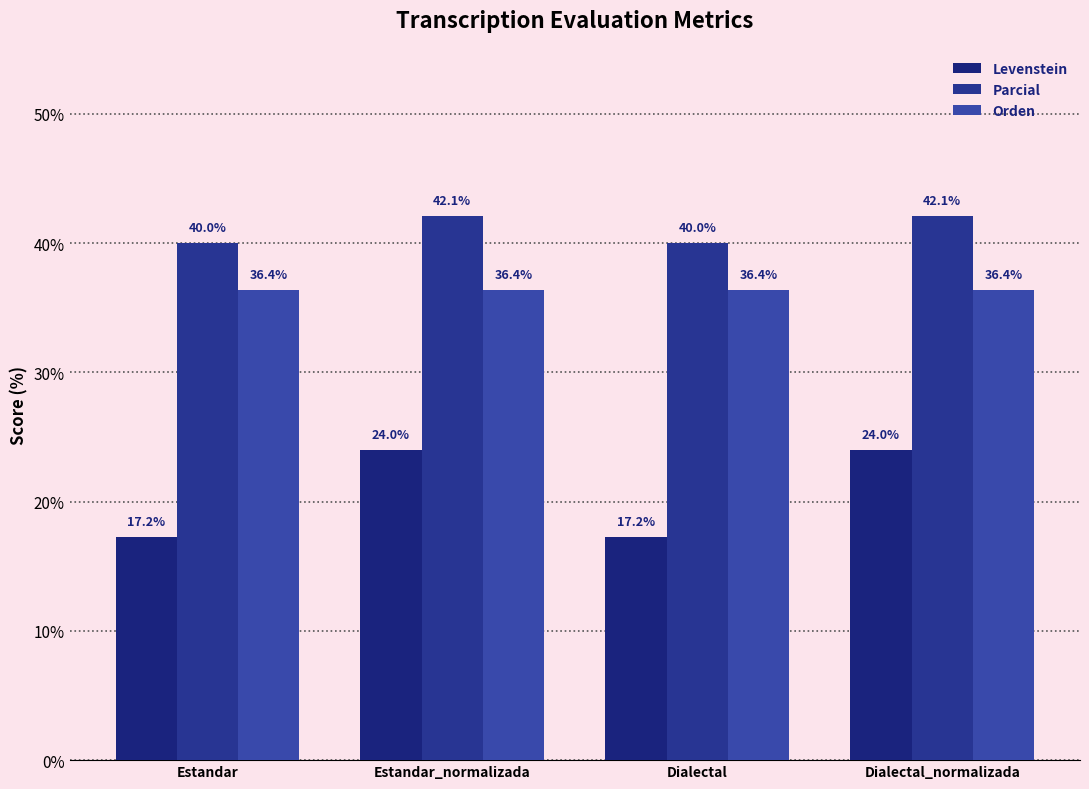

What is the spread (max minus min) of values at Estandar?

22.8